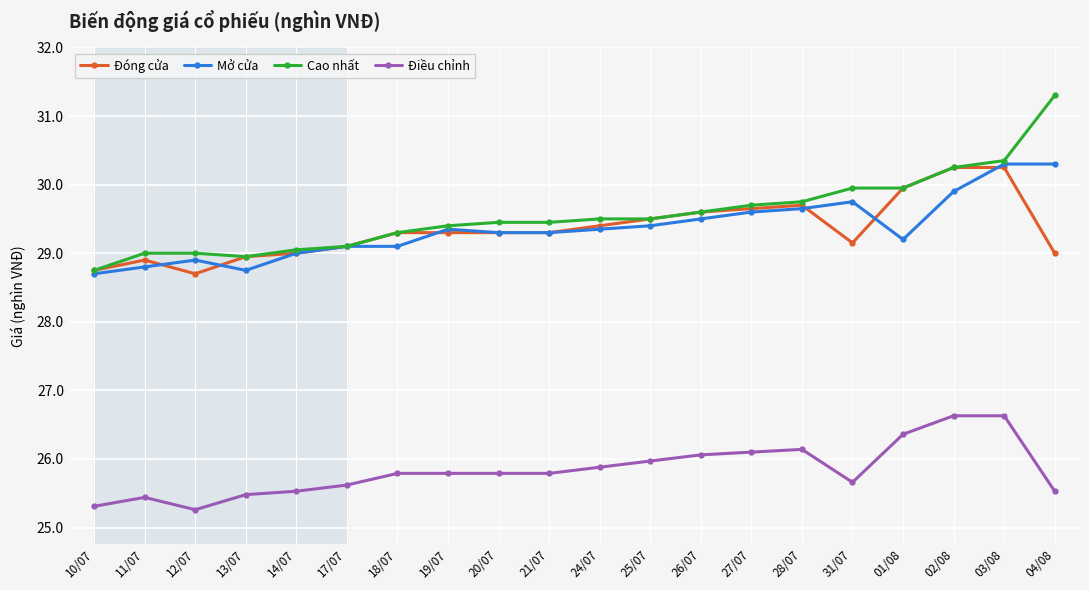

How many lines are shown in the chart?

4